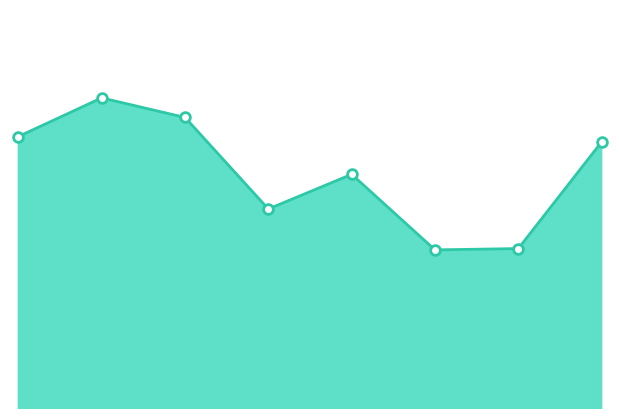

At which category does the data reach its first local peak?

2016